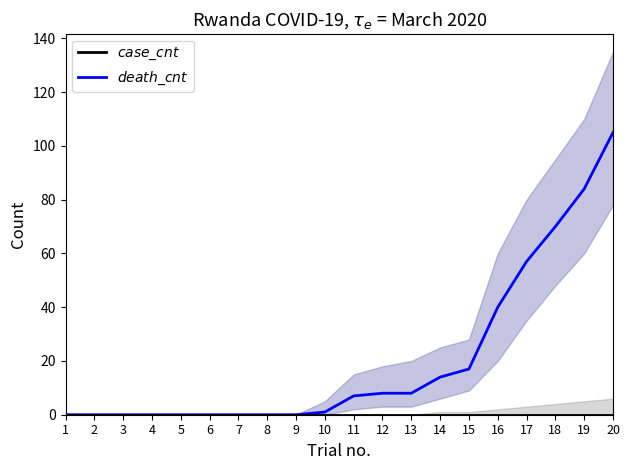

How many lines are shown in the chart?

2